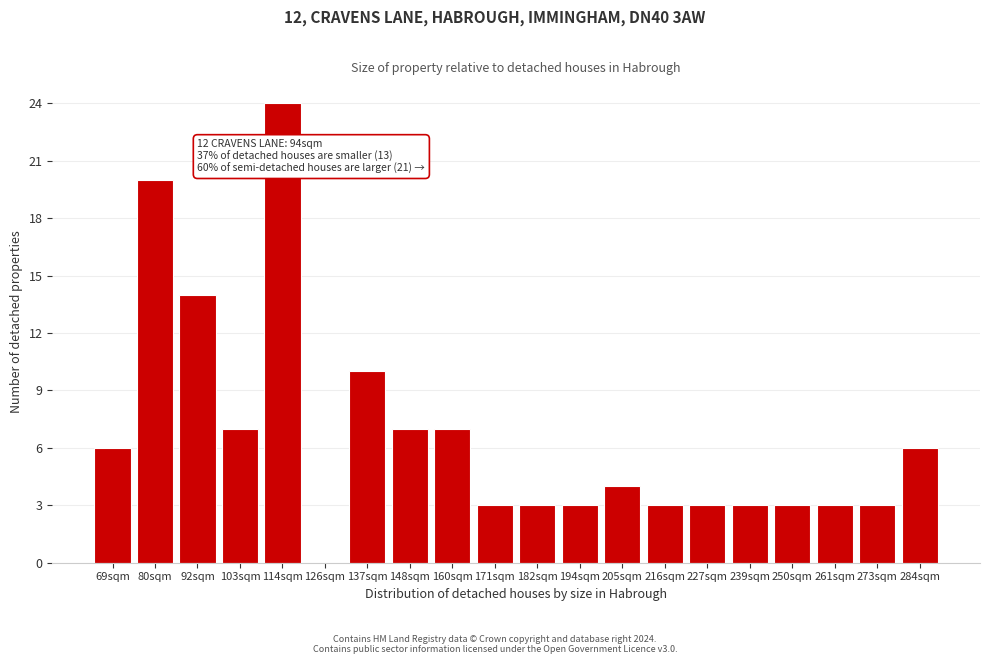

Reading left to right, list all the values displayed in this chart.

69sqm=6	80sqm=20	92sqm=14	103sqm=7	114sqm=24	126sqm=0	137sqm=10	148sqm=7	160sqm=7	171sqm=3	182sqm=3	194sqm=3	205sqm=4	216sqm=3	227sqm=3	239sqm=3	250sqm=3	261sqm=3	273sqm=3	284sqm=6